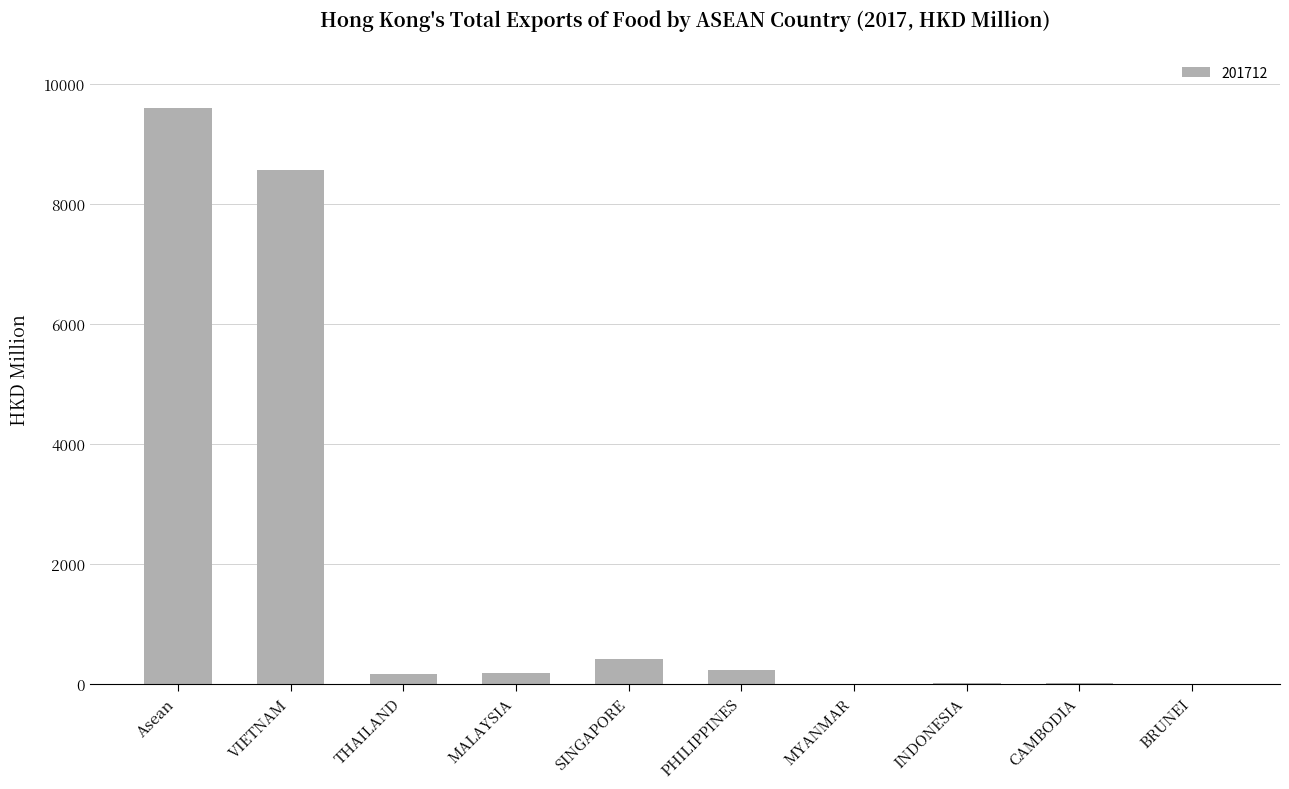

How many data points are above 182?

5